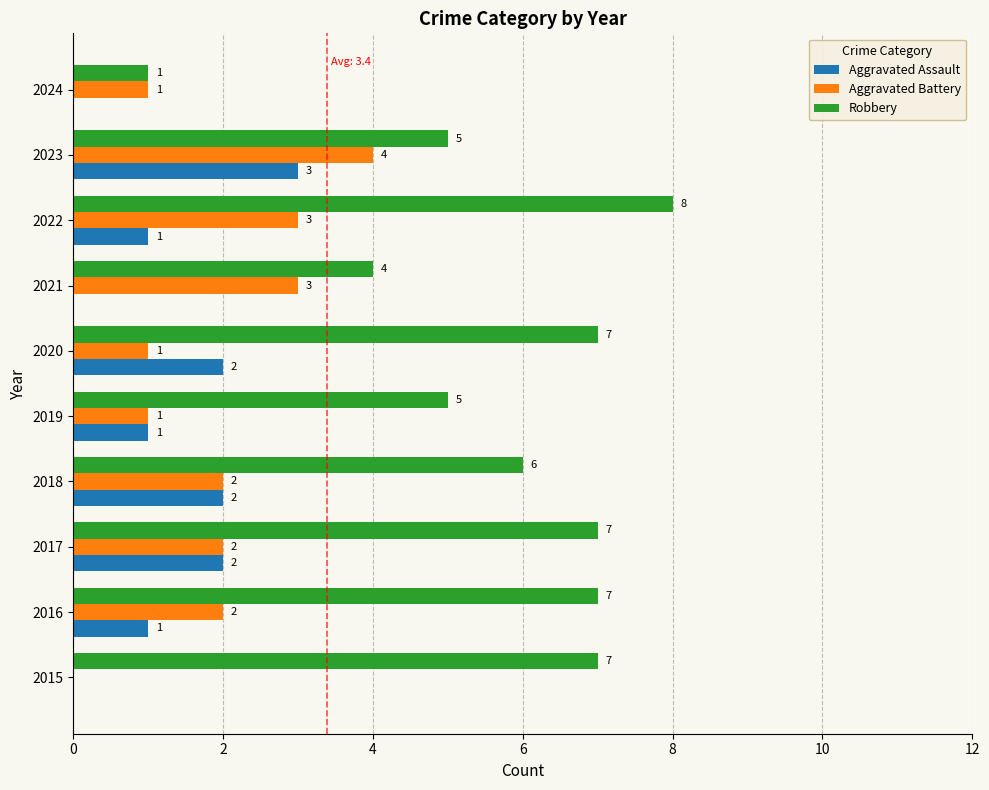

What are all the series names shown in the legend?

Aggravated Assault, Aggravated Battery, Robbery